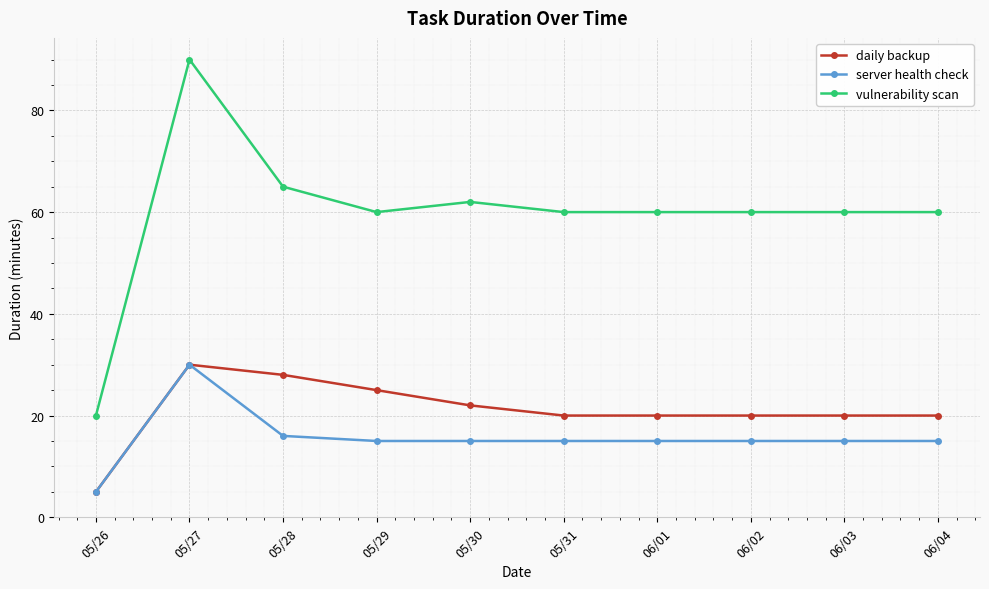

True or false: daily backup has a value of 12 at 06/04.

False